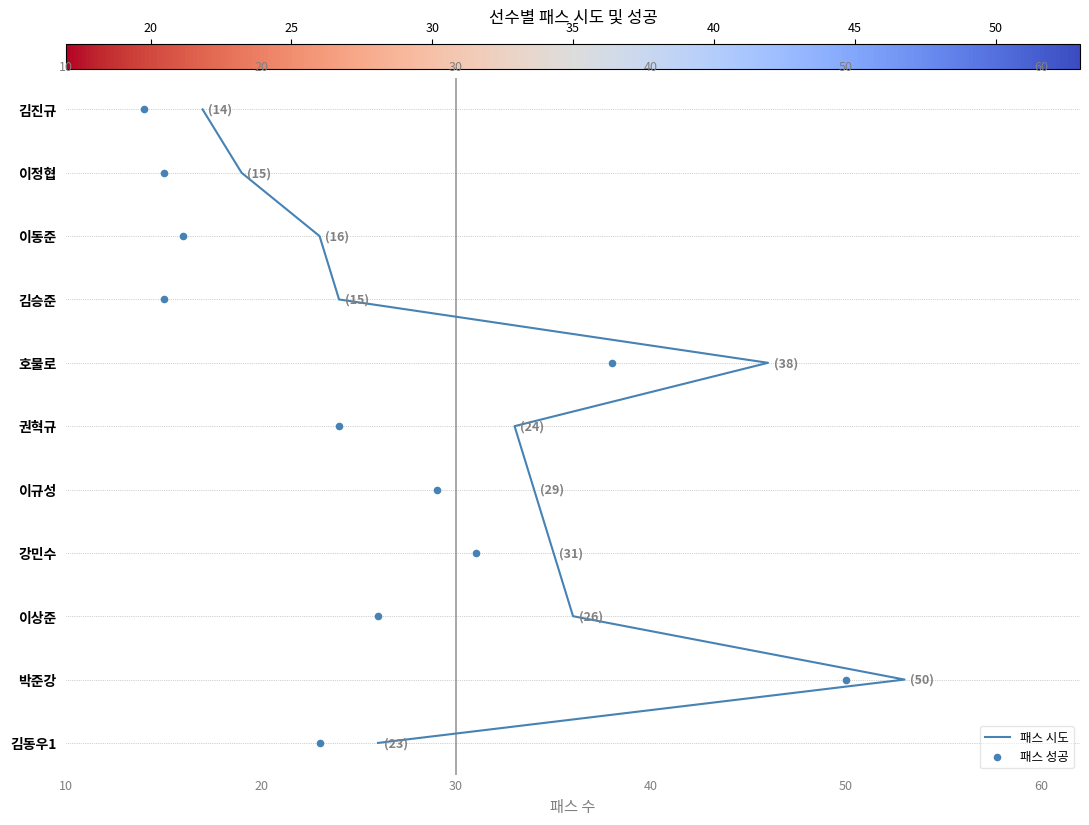

Which series has the largest Y range (max minus min)?

패스 시도